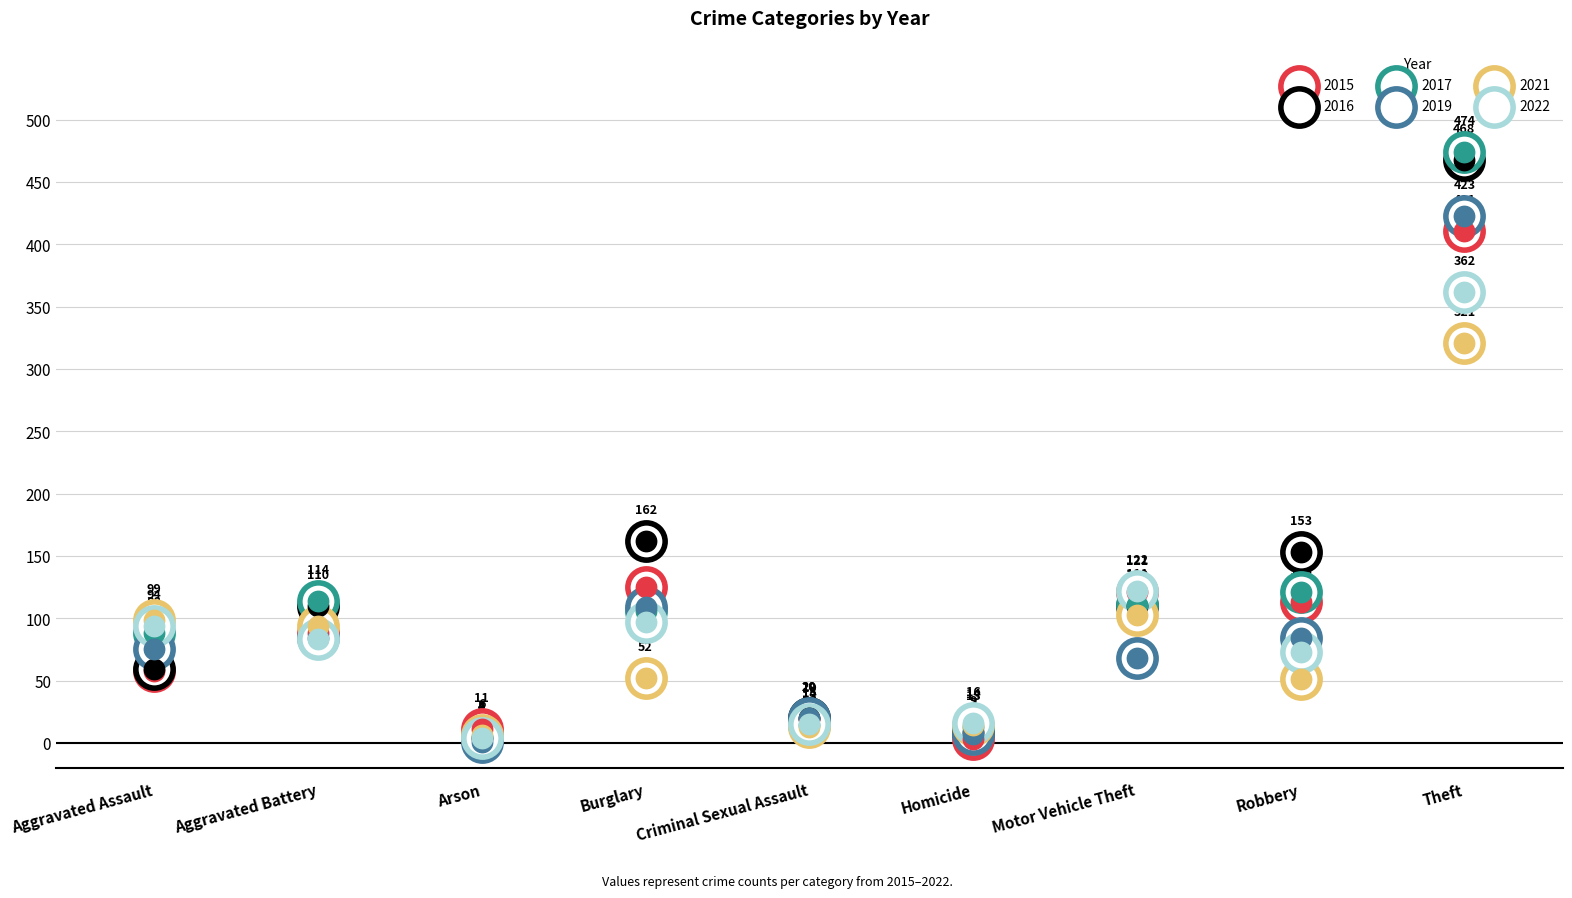

Which series has the largest Y range (max minus min)?

2017